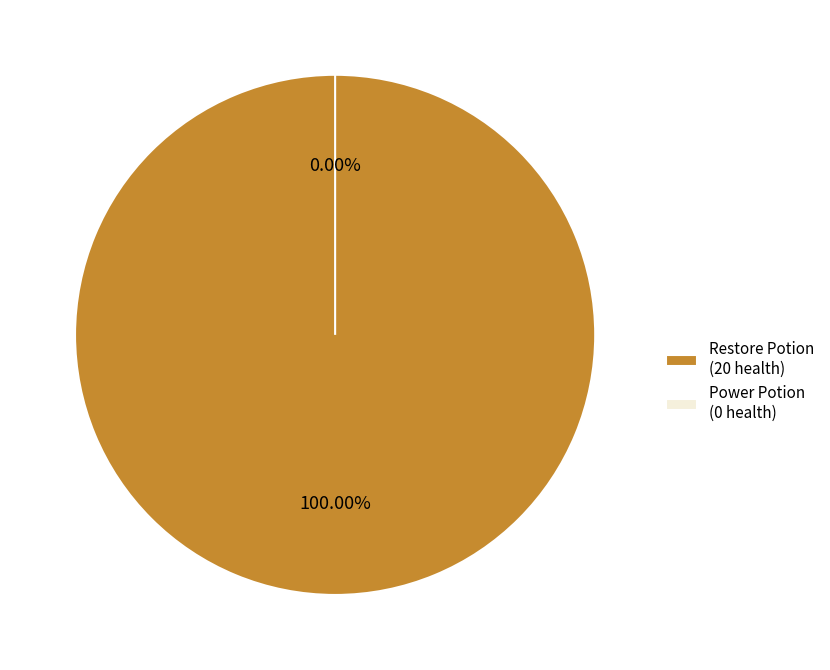

Between Restore Potion
(10301011) and Power Potion
(10301021), which is larger?

Restore Potion
(10301011)